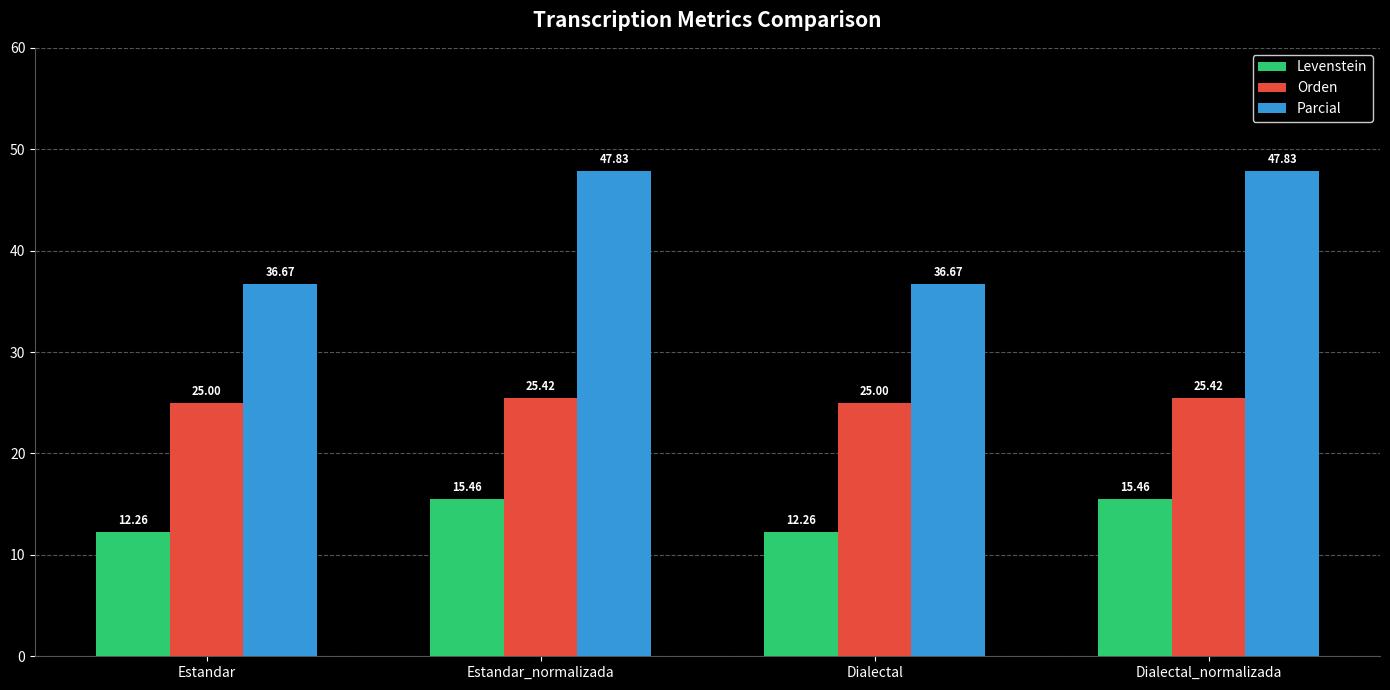

The value of Orden at Dialectal_normalizada is 25.4. True or false?

True